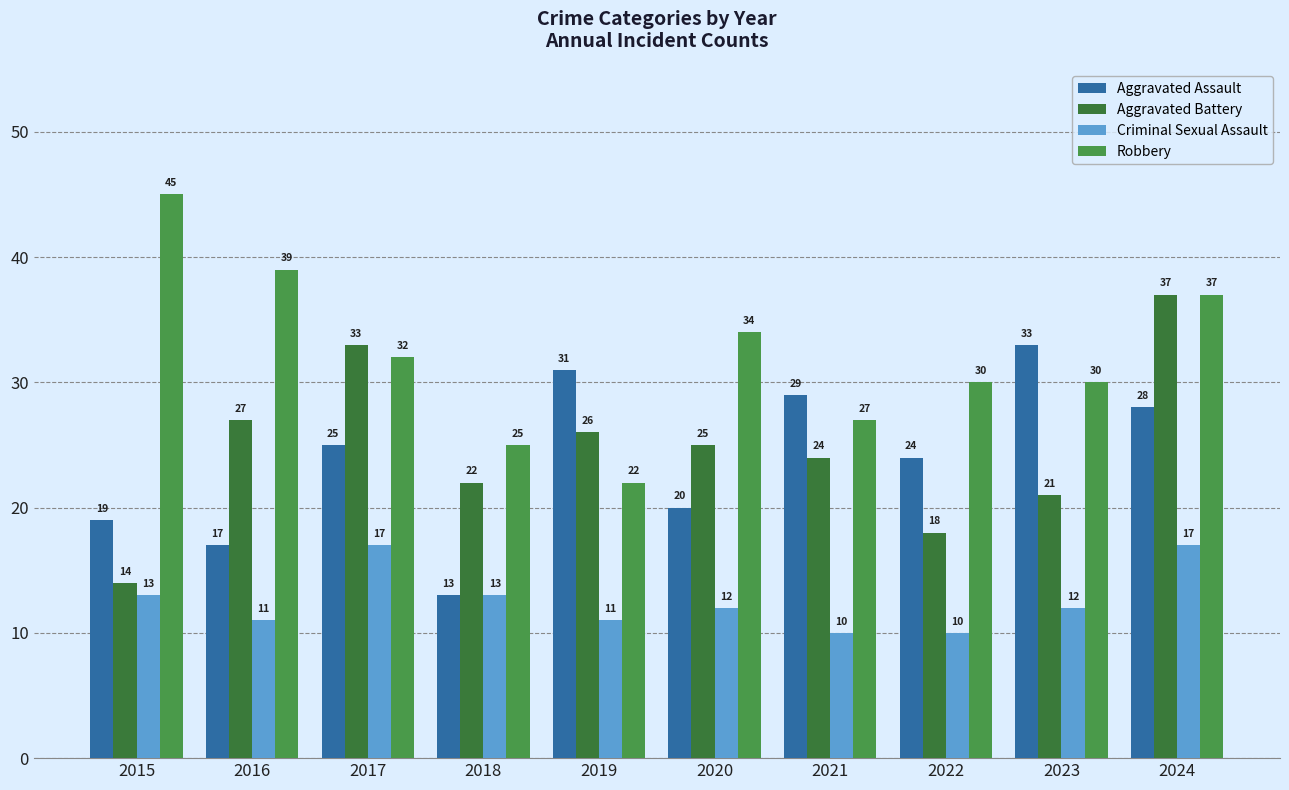

How many distinct data groups are displayed?

4